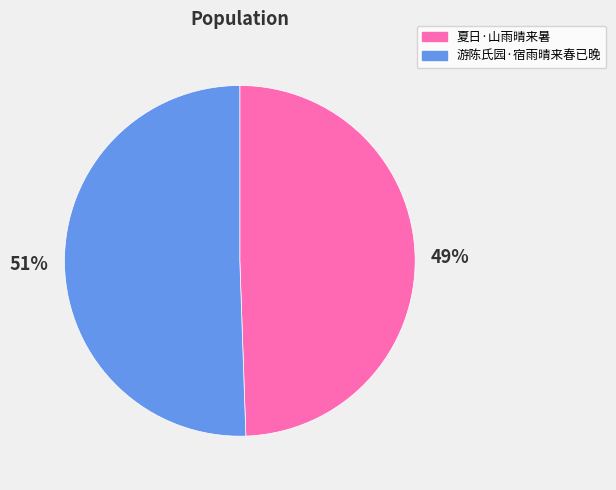

What percentage is the 夏日·山雨晴来暑 slice, to the nearest percent?

49%